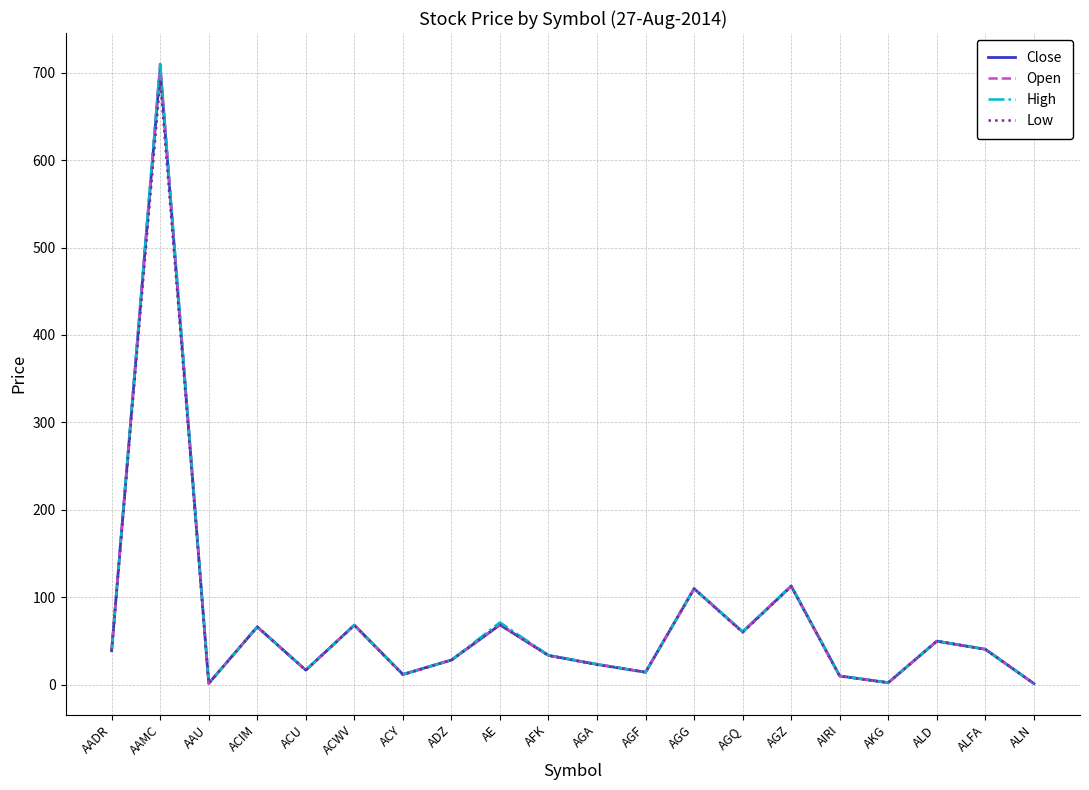

How many lines are shown in the chart?

4